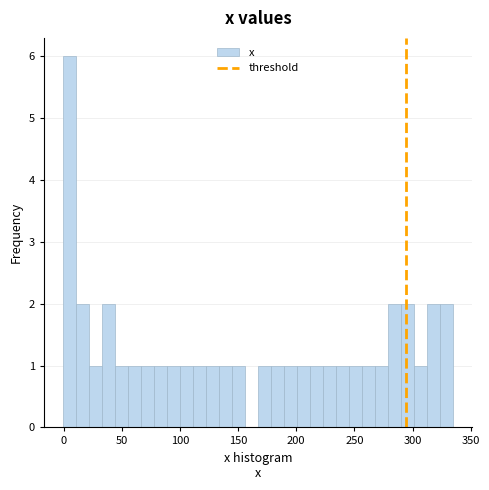

Around what value on the x-axis is the tallest bar? Give the approximate position of its centre, as read against the axis.

5